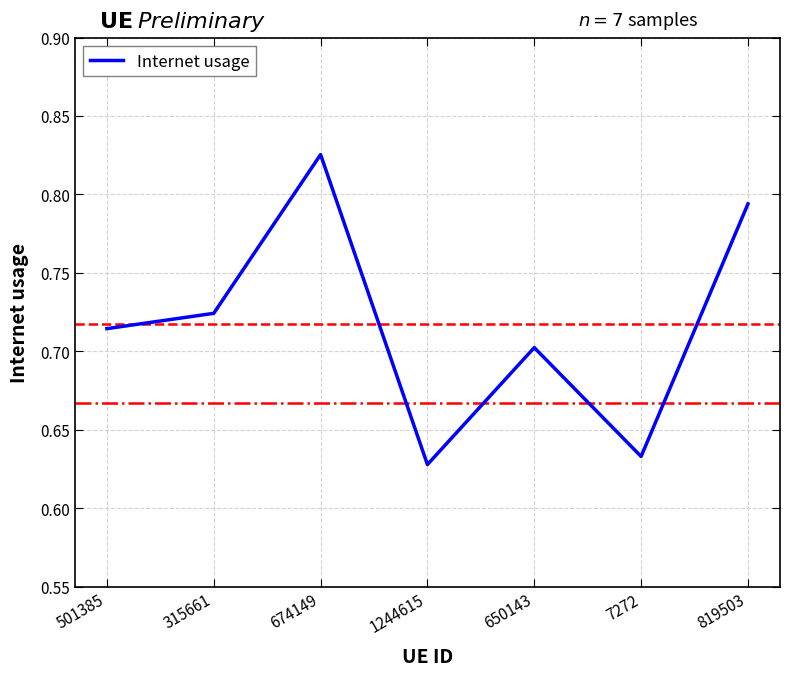

At which label is the value closest to 0?

1244615